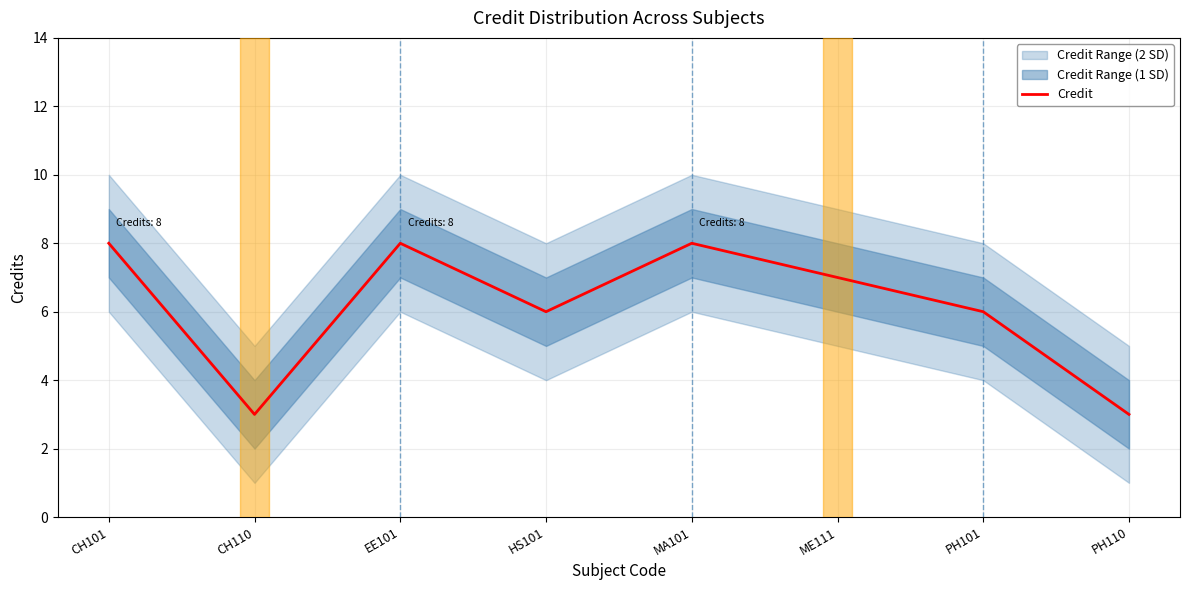

What is the approximate value at ME111?

7